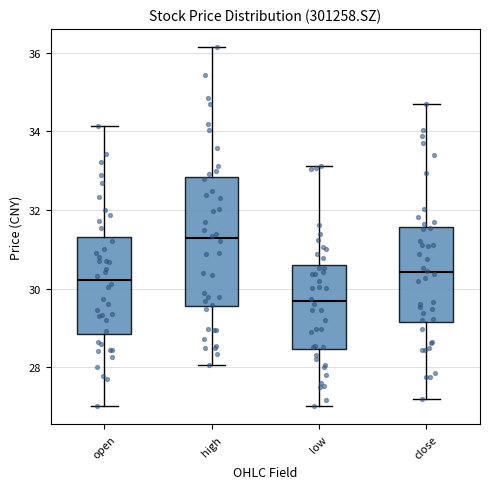

Which box has the lowest median line?

low